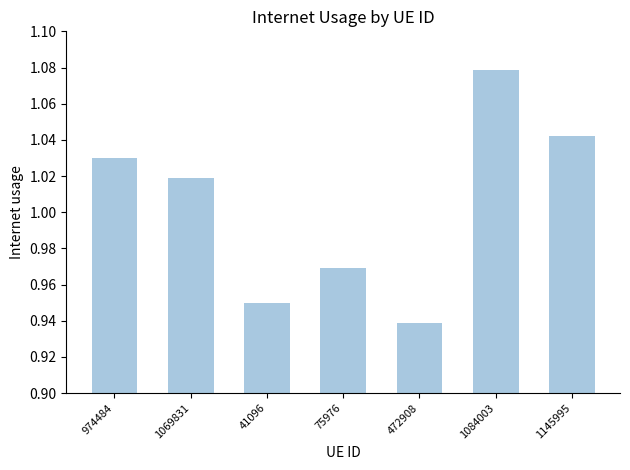

Where is the data nearest to the value 1?

1069831